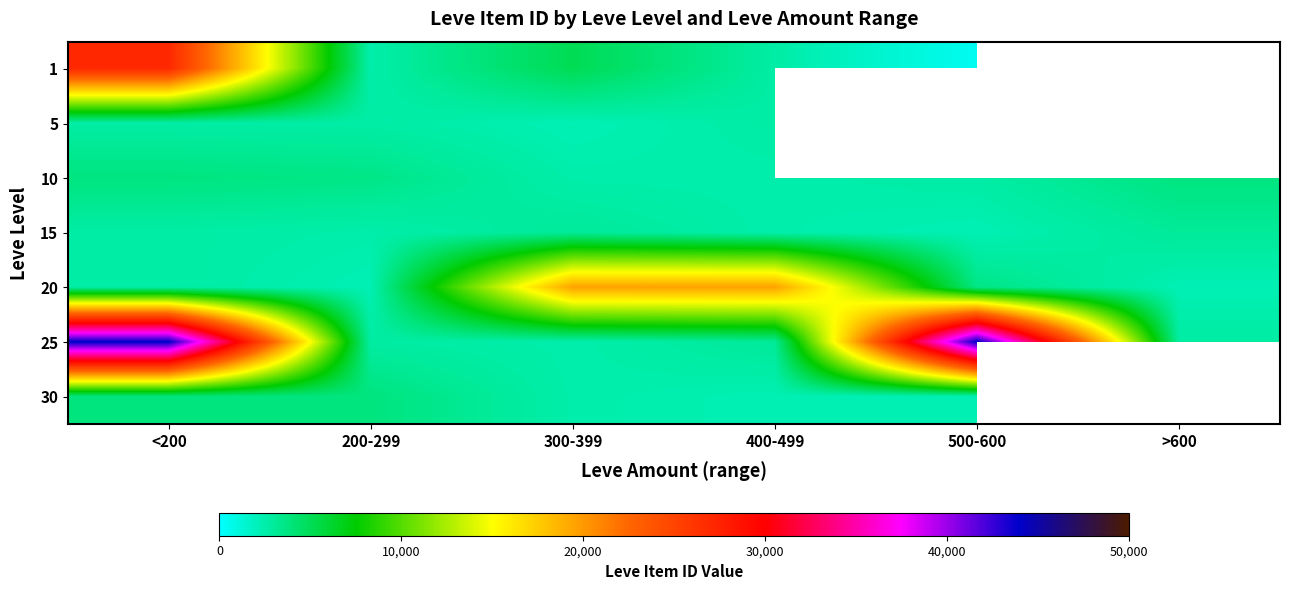

What is the total value across all series at 200-299?

20028.0